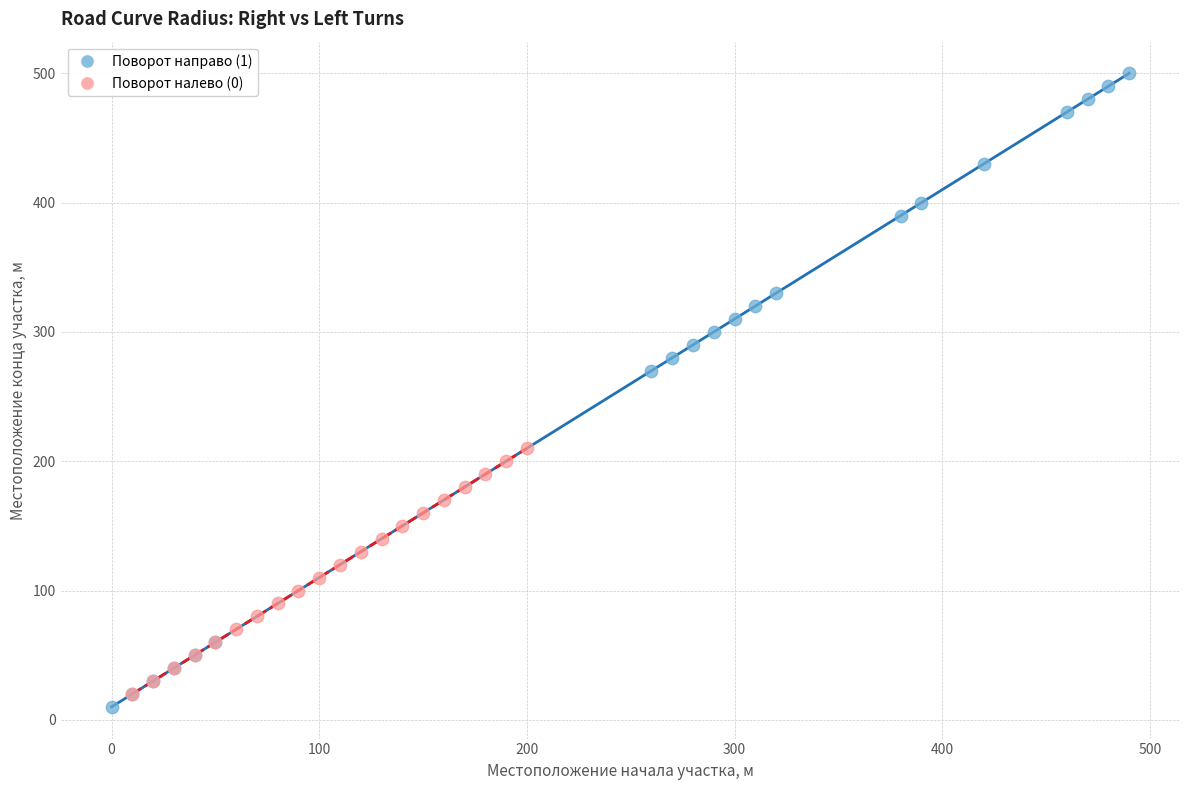

Which series contains the highest Y value?

Поворот направо (1)